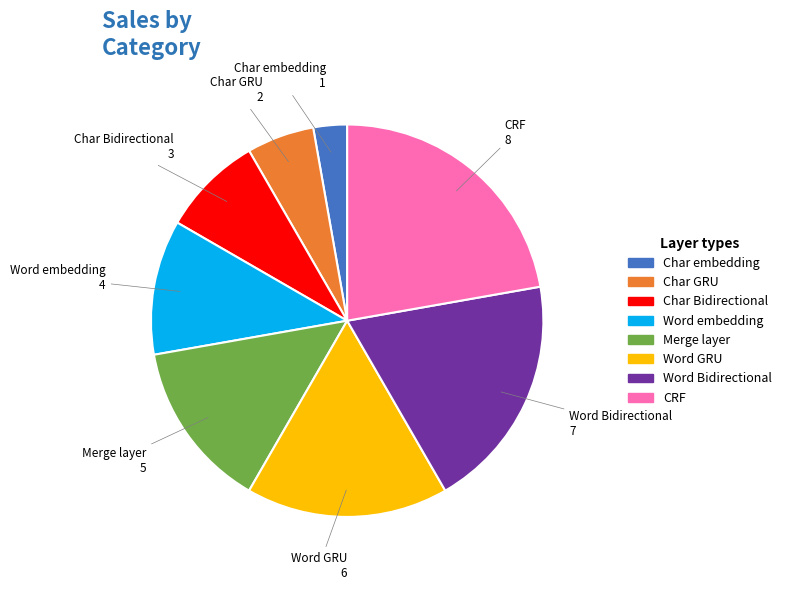

Count the number of slices in the pie.

8